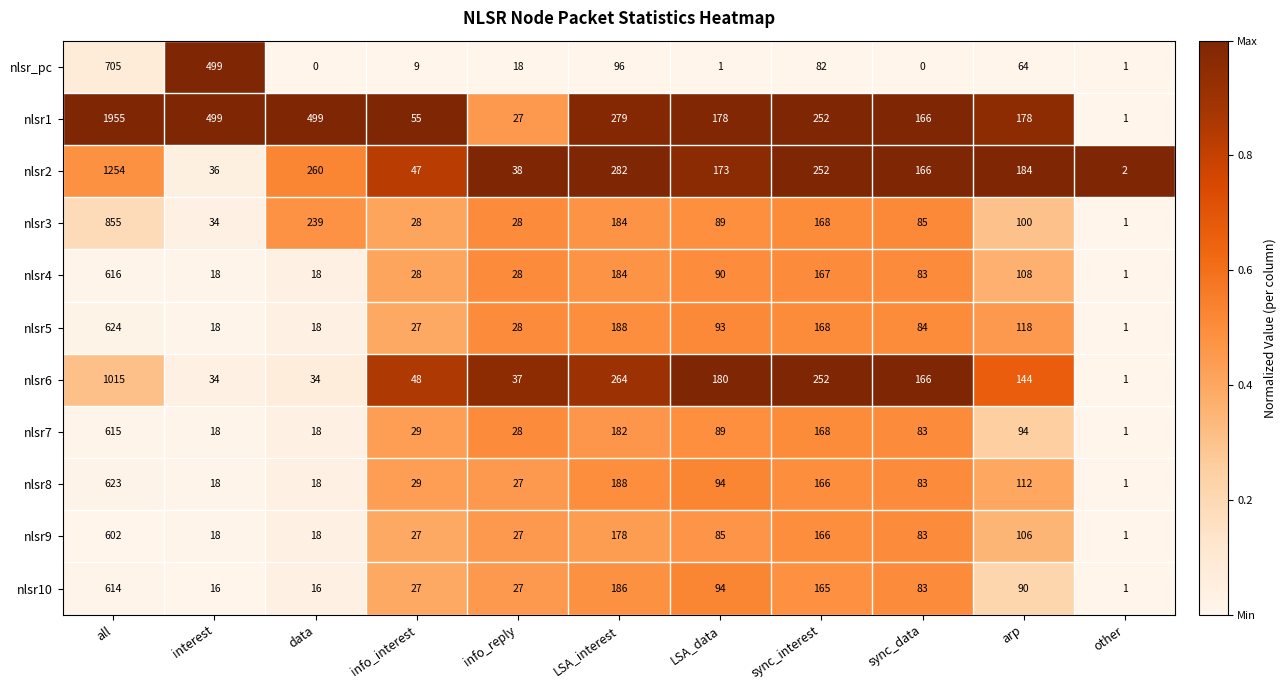

Which series changed the most between arp and other?

nlsr2